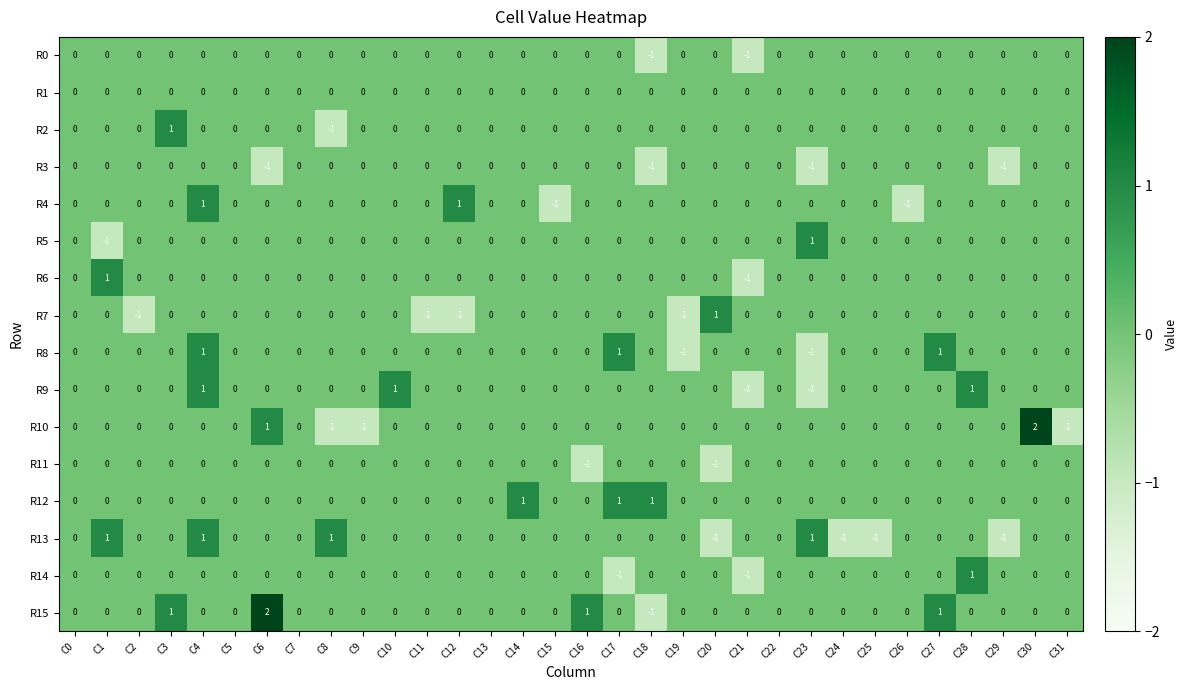

Which series changed the most between C28 and C30?

R10